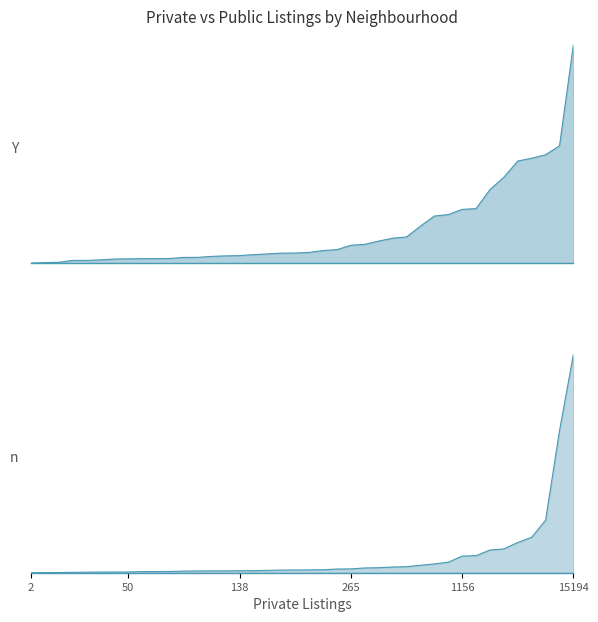

At which label is public closest to 7598?

22